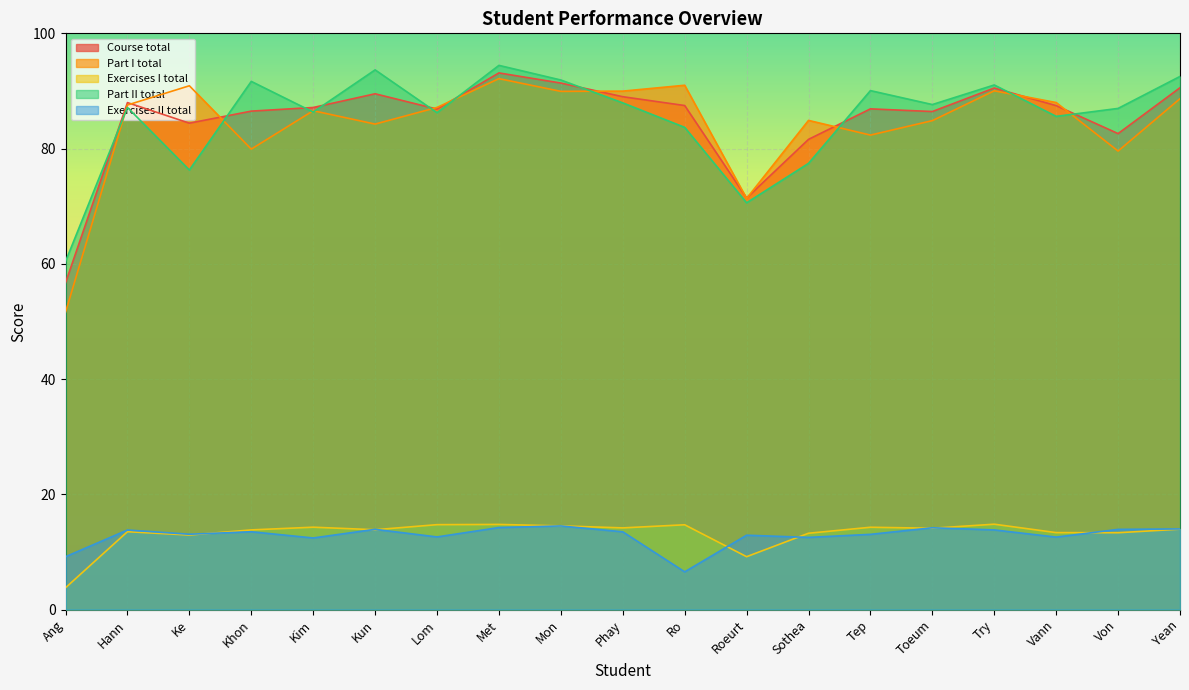

Reading left to right, transcribe all the data shown in this chart.

Course total: 56.7	88.0	84.4	86.5	87.1	89.5	86.8	93.1	91.4	89.0	87.5	71.4	81.6	86.9	86.4	90.5	87.5	82.6	90.6
Part I total: 51.6	87.6	90.9	79.9	86.6	84.2	87.1	92.1	89.9	90.0	91.0	71.3	84.9	82.3	84.8	90.0	88.0	79.6	88.7
Exercises I total: 3.8	13.5	12.9	13.8	14.3	13.8	14.7	14.8	14.5	14.2	14.7	9.2	13.2	14.3	14.1	14.8	13.3	13.3	13.9
Part II total: 60.4	87.1	76.3	91.7	86.3	93.7	86.2	94.4	91.9	87.9	83.7	70.6	77.4	90.1	87.6	91.0	85.6	87.0	92.5
Exercises II total: 9.2	13.8	13.1	13.5	12.4	13.9	12.6	14.2	14.5	13.5	6.5	12.9	12.5	13.1	14.2	13.8	12.6	13.9	14.0